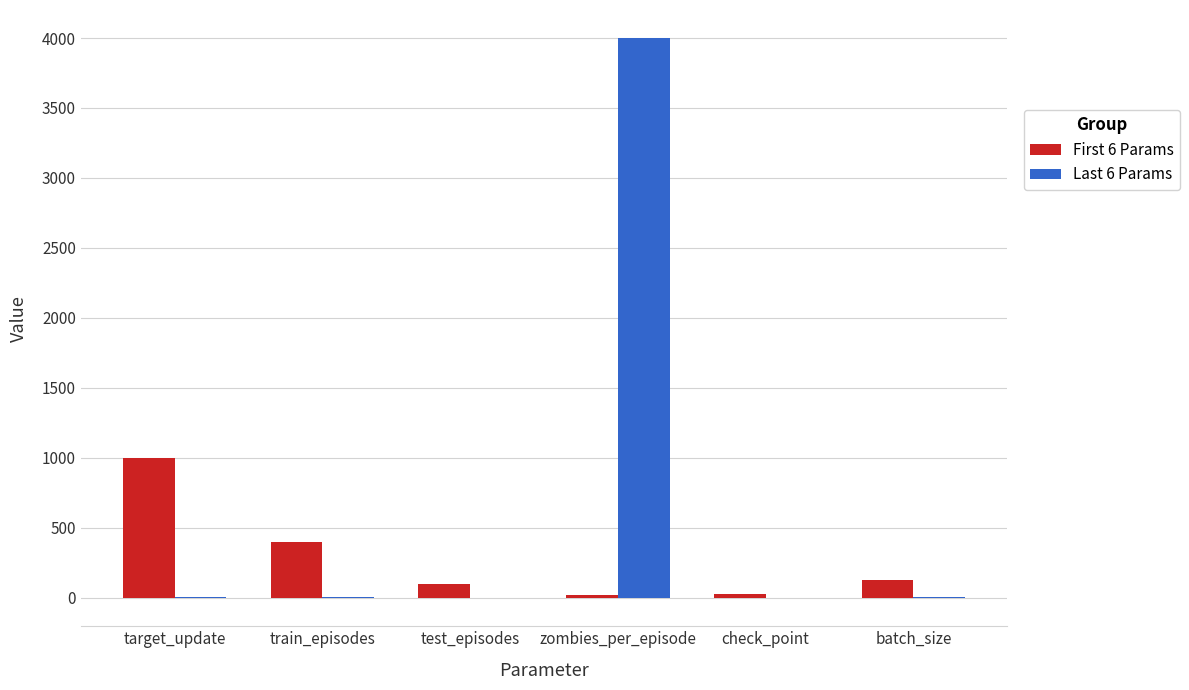

Is the value of First 6 Params at target_update greater than the value of Last 6 Params at target_update?

Yes